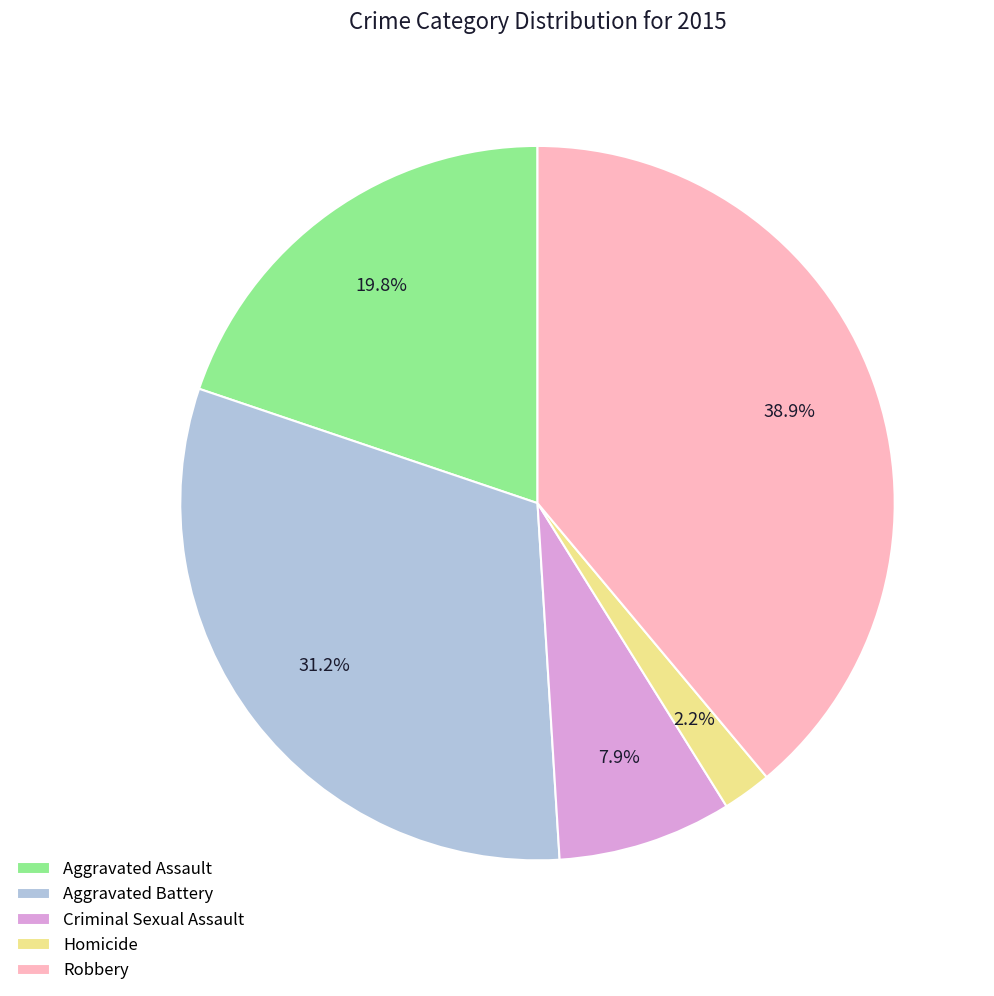

Is it true that Criminal Sexual Assault is 8% of the pie?

True